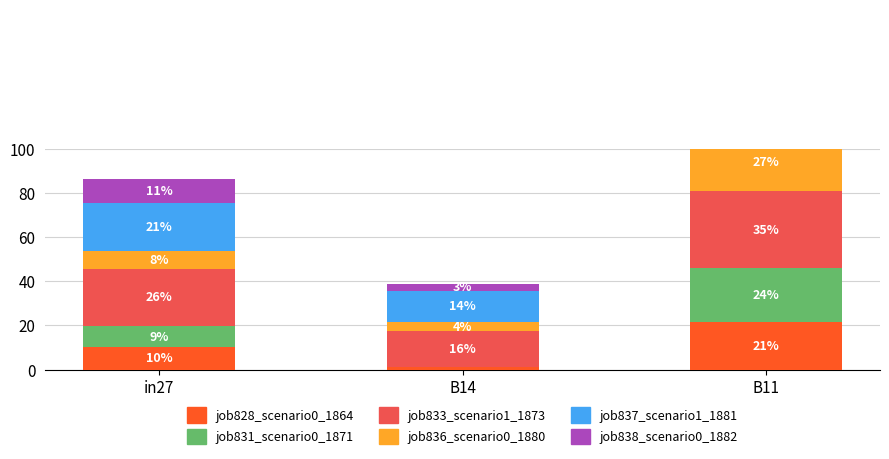

What position from the right is in27?

3